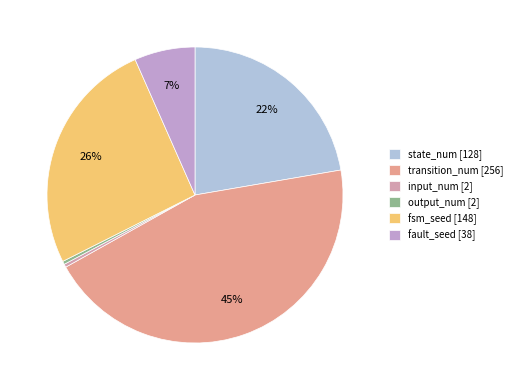

Combined, do input_num and fsm_seed account for over 50%?

No